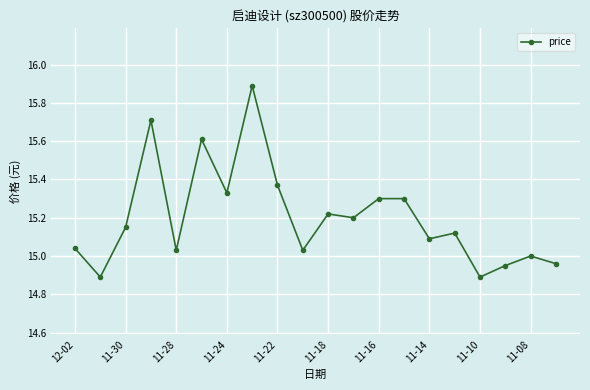

What is the difference between the second highest and second lowest values?

0.8